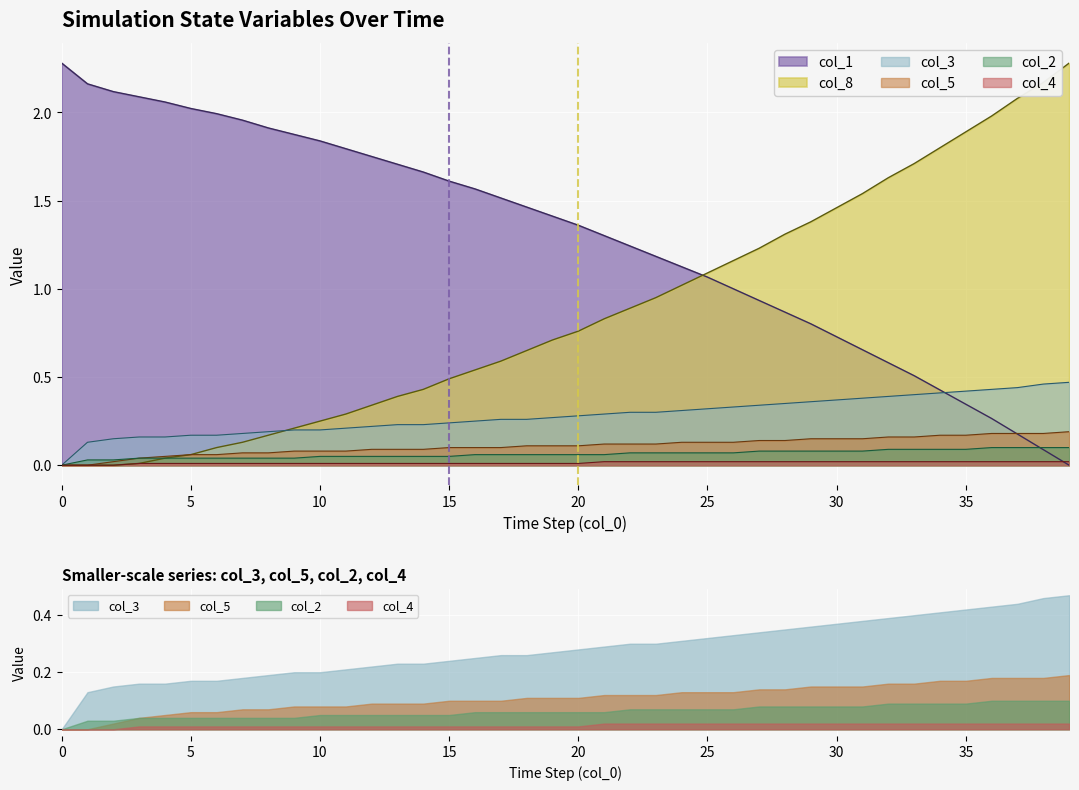

Reading left to right, list all the values displayed in this chart.

col_1: 2.3	2.2	2.1	2.1	2.1	2.0	2.0	2.0	1.9	1.9	1.8	1.8	1.8	1.7	1.7	1.6	1.6	1.5	1.5	1.4	1.4	1.3	1.2	1.2	1.1	1.1	1.0	0.9	0.9	0.8	0.7	0.7	0.6	0.5	0.4	0.3	0.3	0.2	0.1	0.0
col_8: 0.0	0.0	0.0	0.0	0.0	0.1	0.1	0.1	0.2	0.2	0.2	0.3	0.3	0.4	0.4	0.5	0.5	0.6	0.7	0.7	0.8	0.8	0.9	0.9	1.0	1.1	1.2	1.2	1.3	1.4	1.5	1.5	1.6	1.7	1.8	1.9	2.0	2.1	2.2	2.3
col_3: 0.0	0.1	0.1	0.2	0.2	0.2	0.2	0.2	0.2	0.2	0.2	0.2	0.2	0.2	0.2	0.2	0.2	0.3	0.3	0.3	0.3	0.3	0.3	0.3	0.3	0.3	0.3	0.3	0.3	0.4	0.4	0.4	0.4	0.4	0.4	0.4	0.4	0.4	0.5	0.5
col_5: 0.0	0.0	0.0	0.0	0.1	0.1	0.1	0.1	0.1	0.1	0.1	0.1	0.1	0.1	0.1	0.1	0.1	0.1	0.1	0.1	0.1	0.1	0.1	0.1	0.1	0.1	0.1	0.1	0.1	0.1	0.1	0.1	0.2	0.2	0.2	0.2	0.2	0.2	0.2	0.2
col_2: 0.0	0.0	0.0	0.0	0.0	0.0	0.0	0.0	0.0	0.0	0.1	0.1	0.1	0.1	0.1	0.1	0.1	0.1	0.1	0.1	0.1	0.1	0.1	0.1	0.1	0.1	0.1	0.1	0.1	0.1	0.1	0.1	0.1	0.1	0.1	0.1	0.1	0.1	0.1	0.1
col_4: 0.0	0.0	0.0	0.0	0.0	0.0	0.0	0.0	0.0	0.0	0.0	0.0	0.0	0.0	0.0	0.0	0.0	0.0	0.0	0.0	0.0	0.0	0.0	0.0	0.0	0.0	0.0	0.0	0.0	0.0	0.0	0.0	0.0	0.0	0.0	0.0	0.0	0.0	0.0	0.0